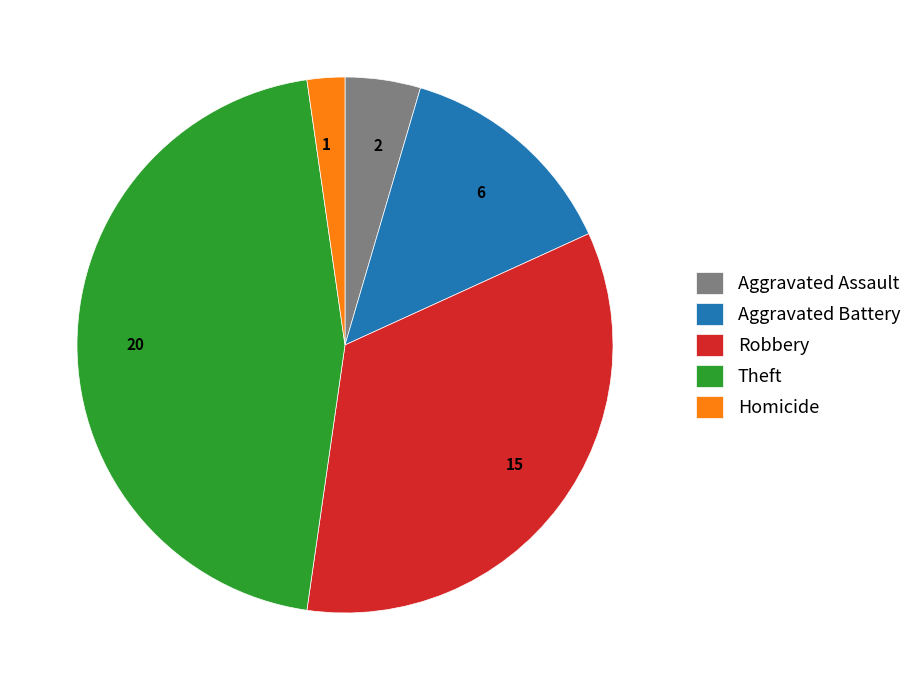

Approximately how many times larger is the value at 20 compared to 15?

1.3